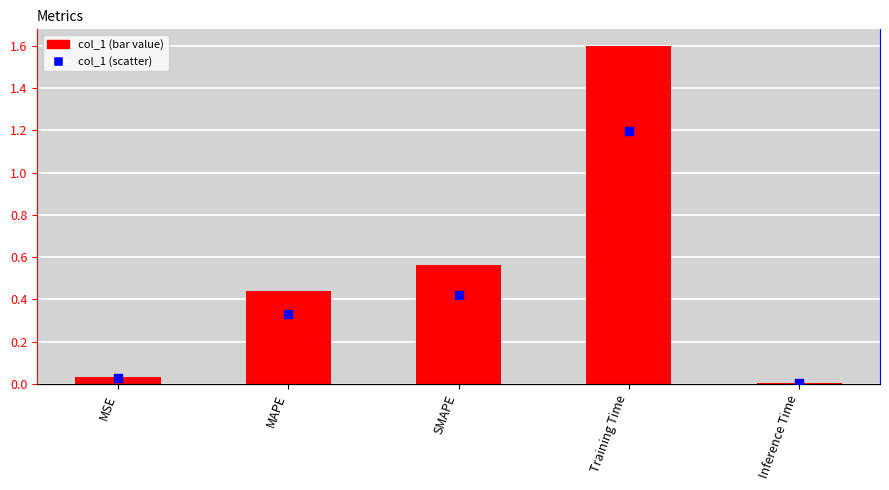

Which series reaches the maximum Y coordinate?

col_1